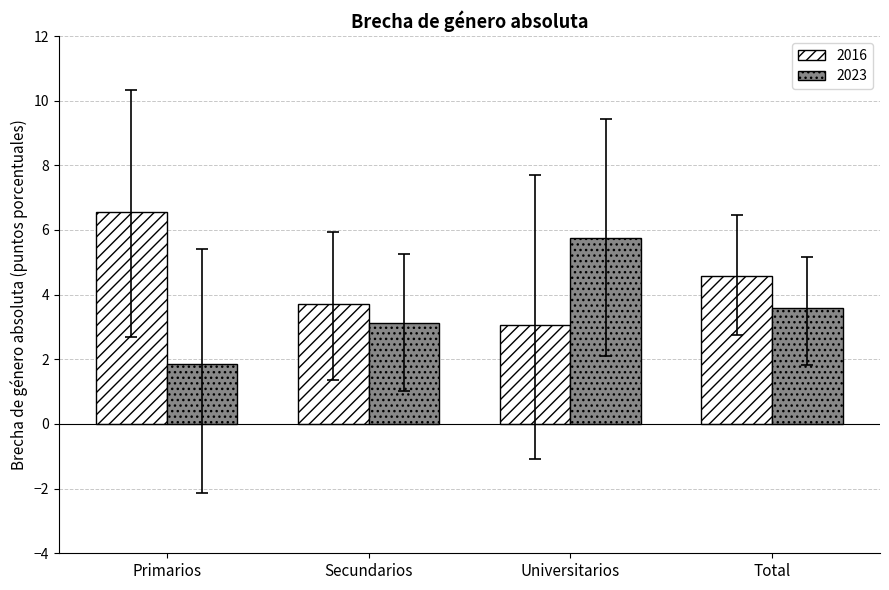

Reading right to left, what are all the values shown in this chart?

2016: 4.6	3.1	3.7	6.6
2023: 3.6	5.7	3.1	1.9